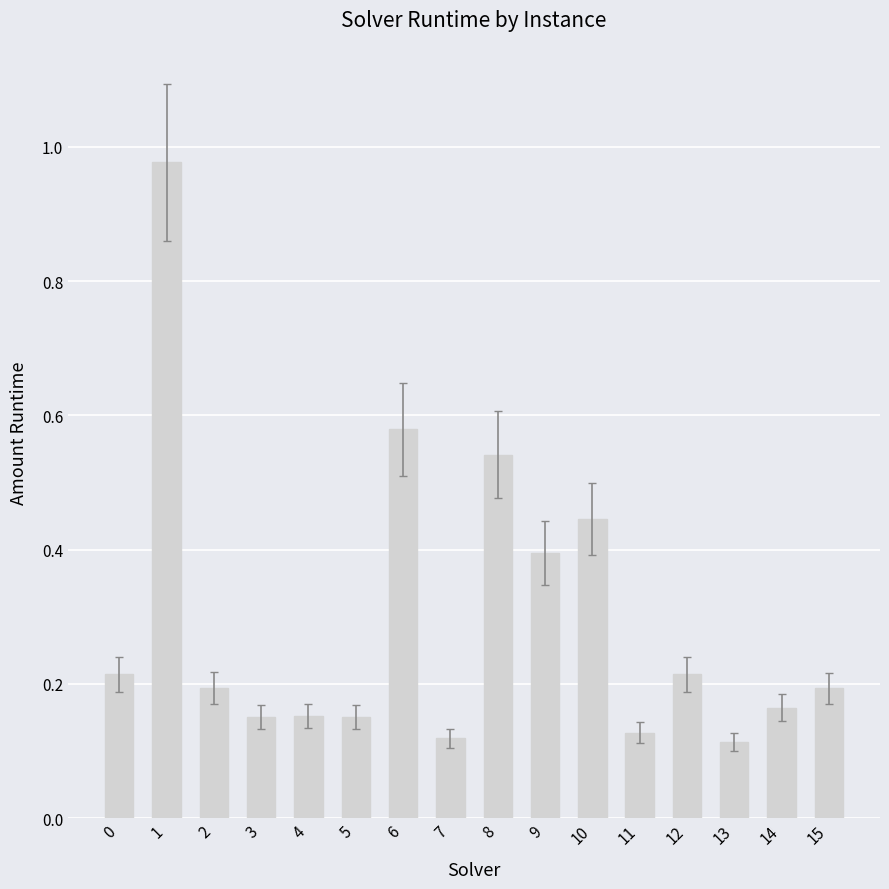

What is the difference between the maximum and second lowest values?

0.9